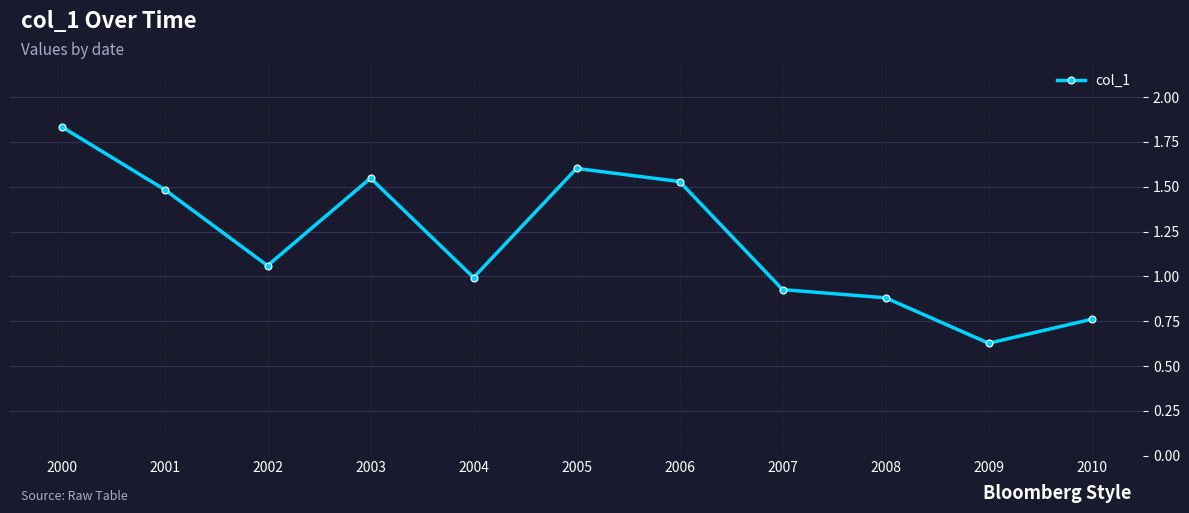

What is the sum of the values at 2000 and 2010?

2.6